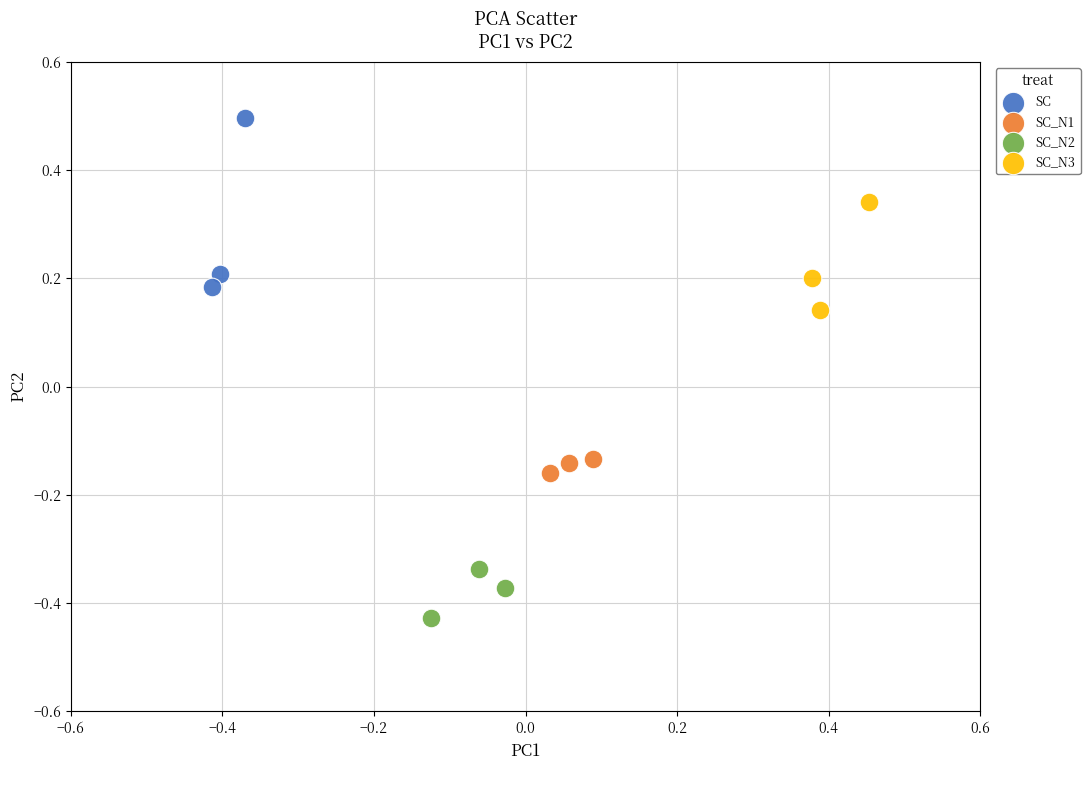

Which series reaches the minimum Y coordinate?

SC_N2